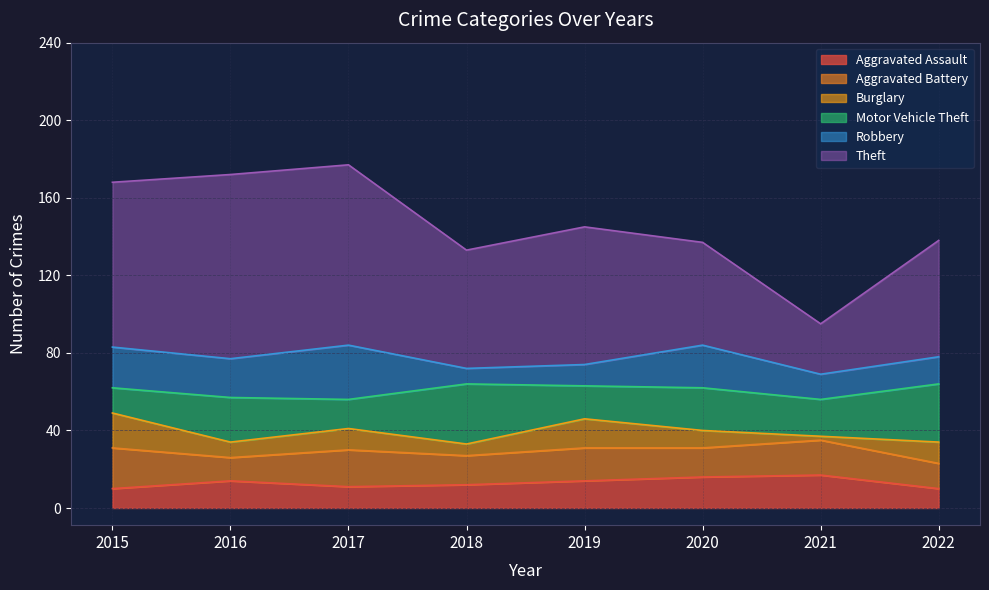

Which category has the lowest value across all series?

2021